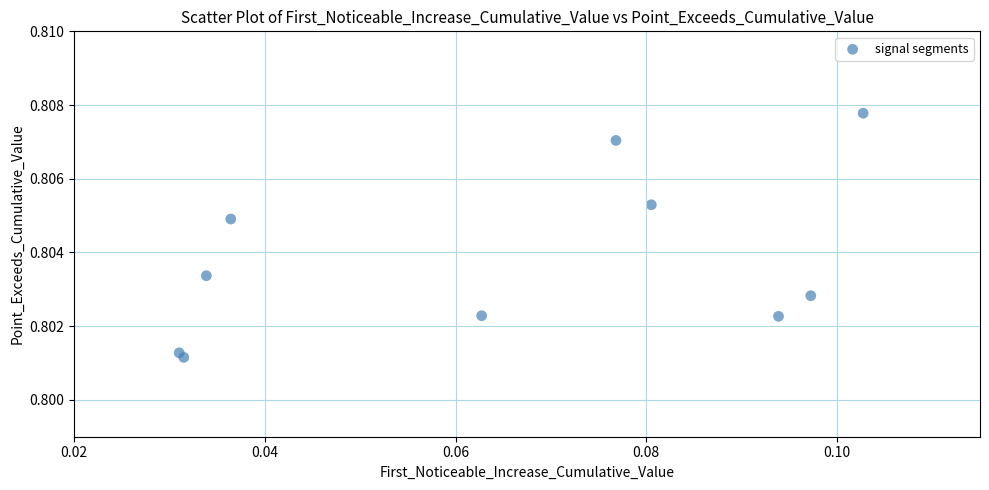

Count the number of points in this scatter plot.

10